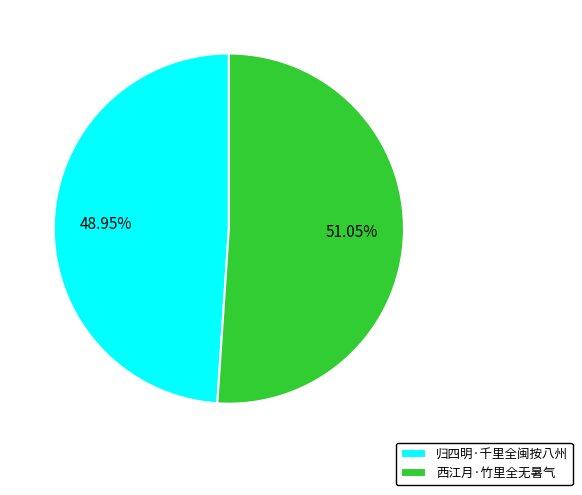

To the nearest percent, what is the combined percentage of 归四明·千里全闽按八州 and 西江月·竹里全无暑气?

100%